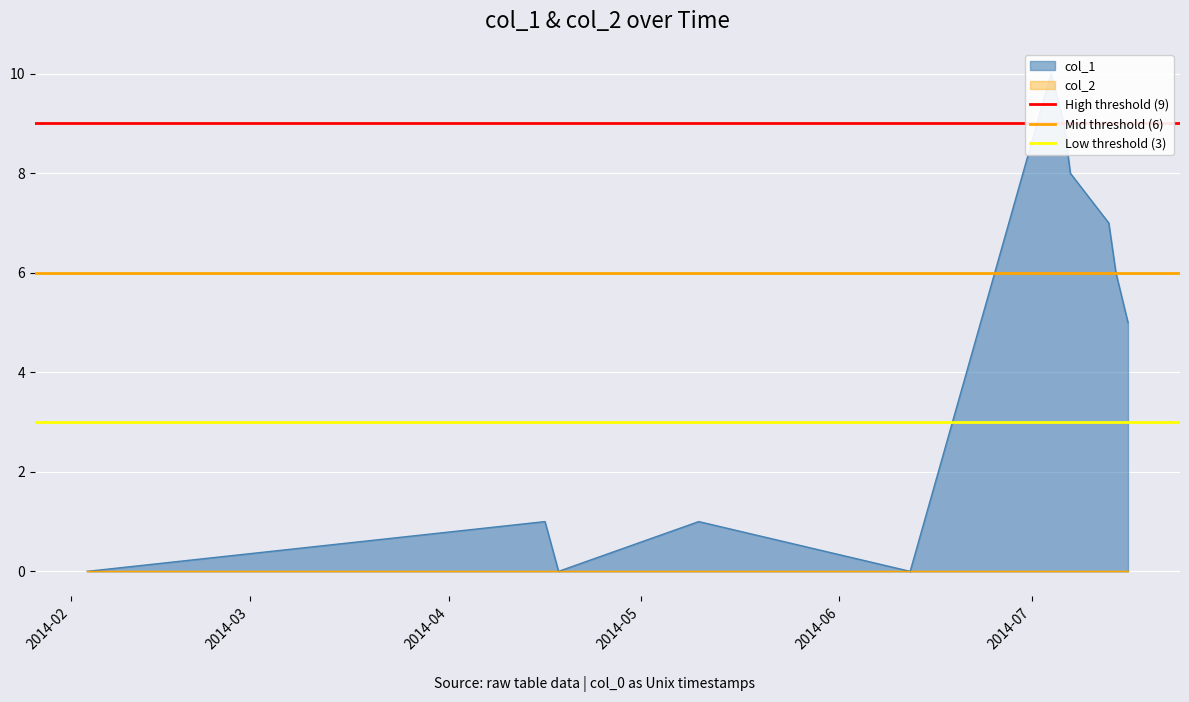

How many lines are shown in the chart?

3